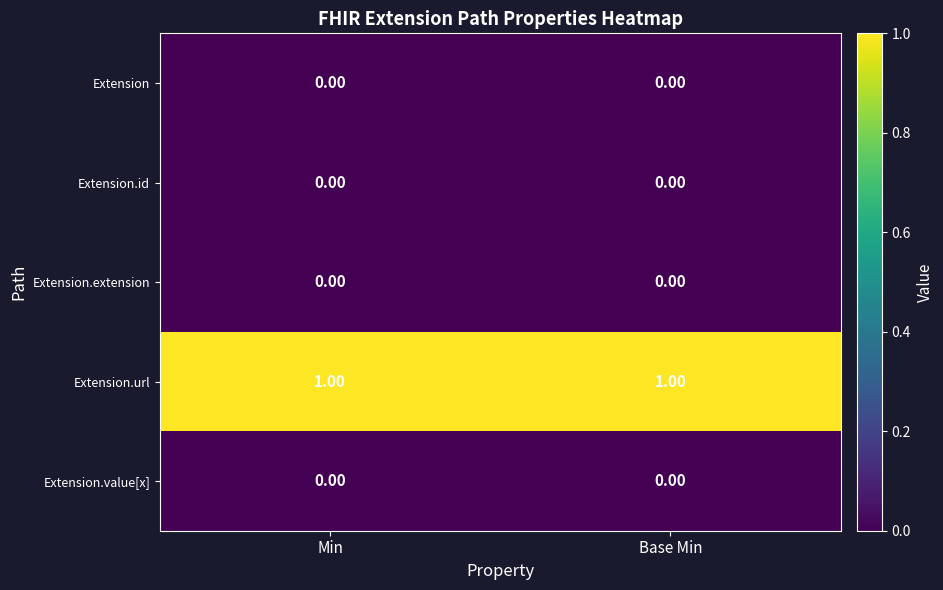

How many distinct data groups are displayed?

5